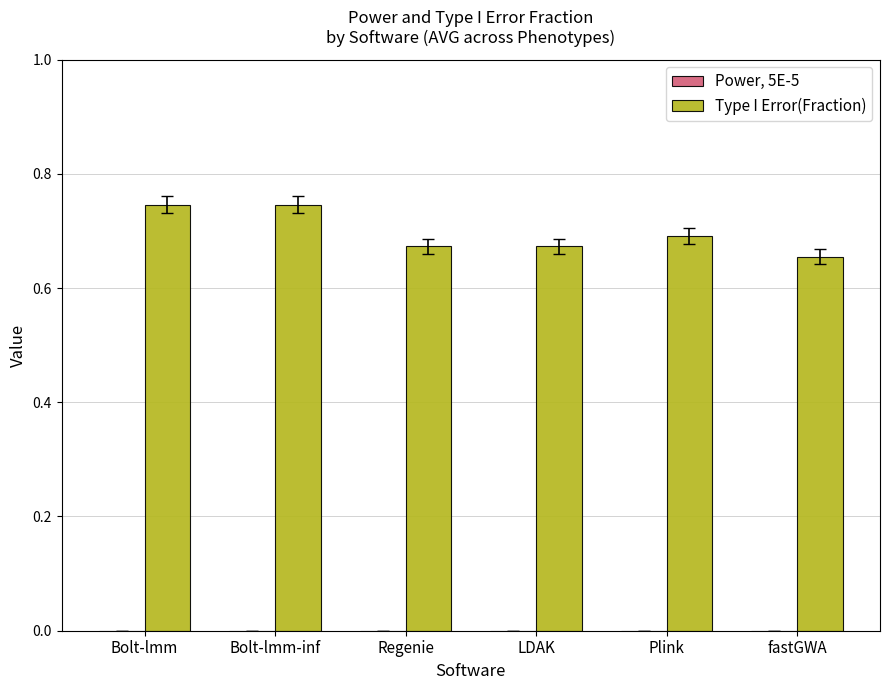

Which series changed the most between Bolt-lmm-inf and Plink?

Type I Error(Fraction)